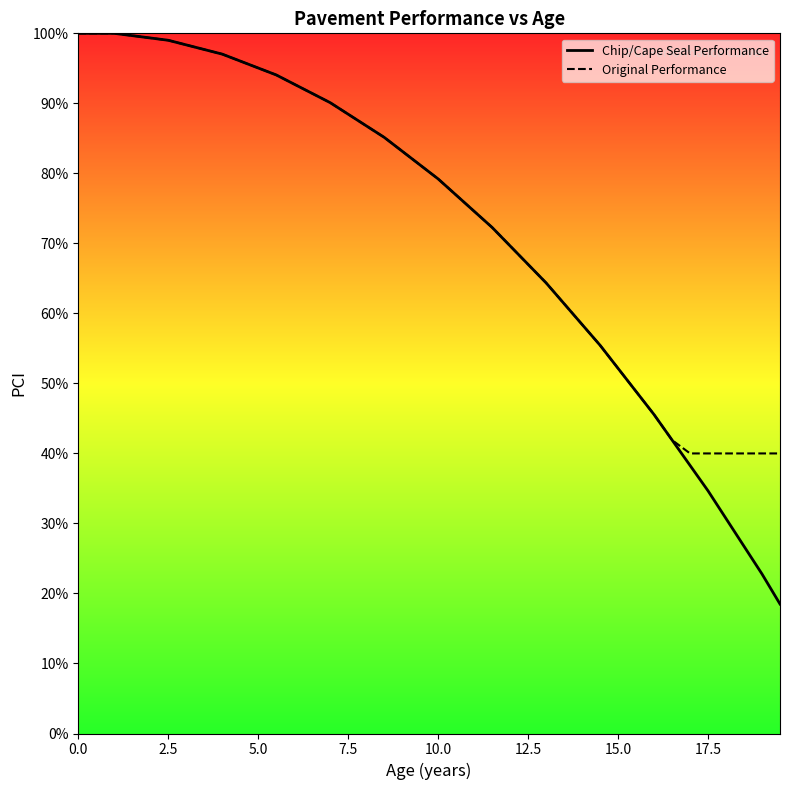

What are all the series names shown in the legend?

Chip/Cape Seal Performance, Original Performance